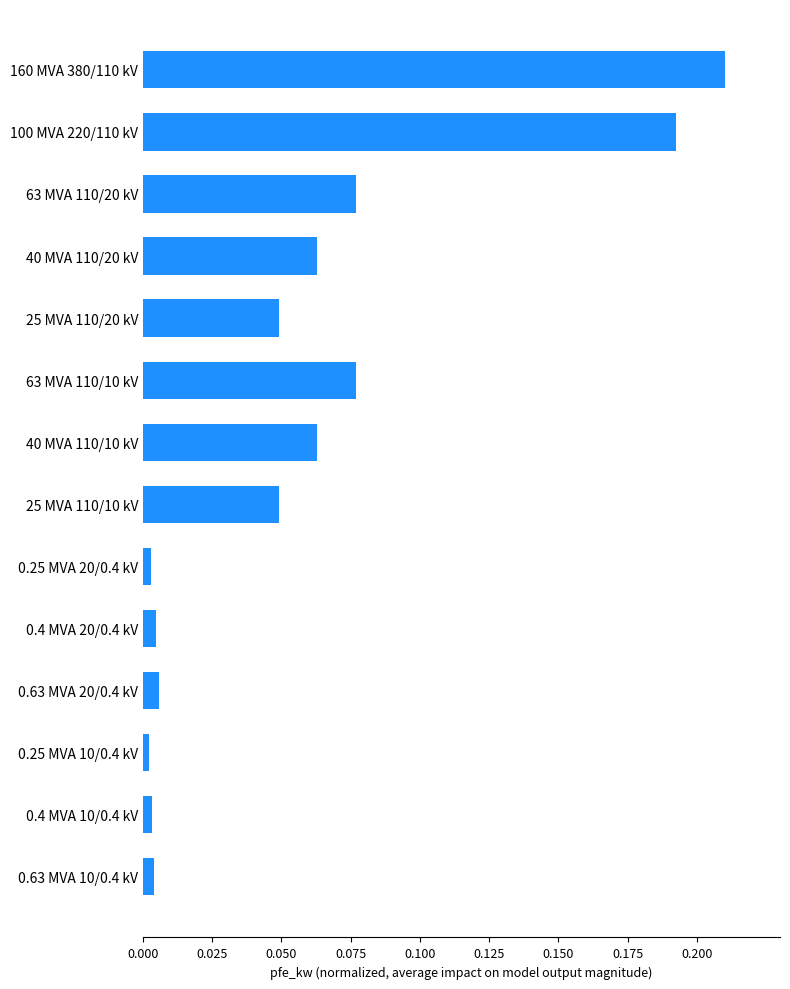

Which has a higher value, 0.63 MVA 20/0.4 kV or 160 MVA 380/110 kV?

160 MVA 380/110 kV